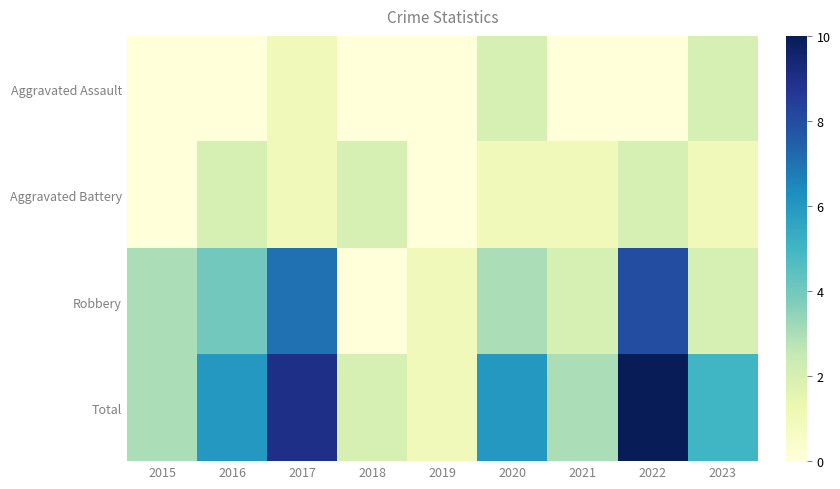

Count the number of categories in the chart.

9